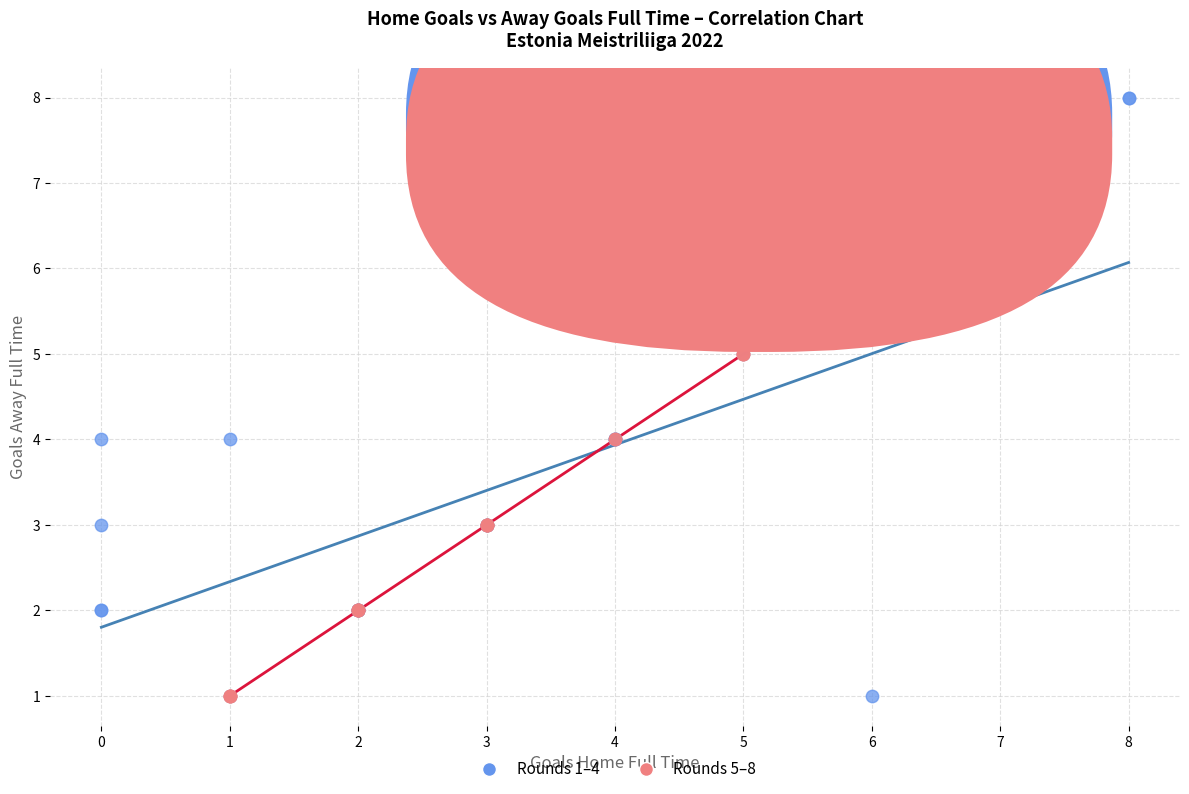

Which series has the largest Y range (max minus min)?

Rounds 1–4